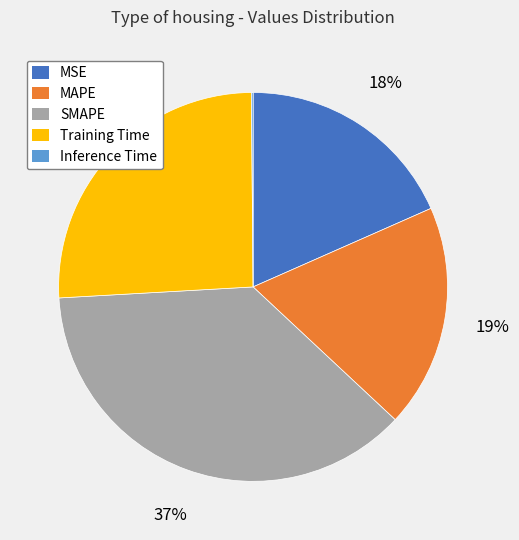

To the nearest percent, what is the difference between the largest and smallest slice percentages?

37%